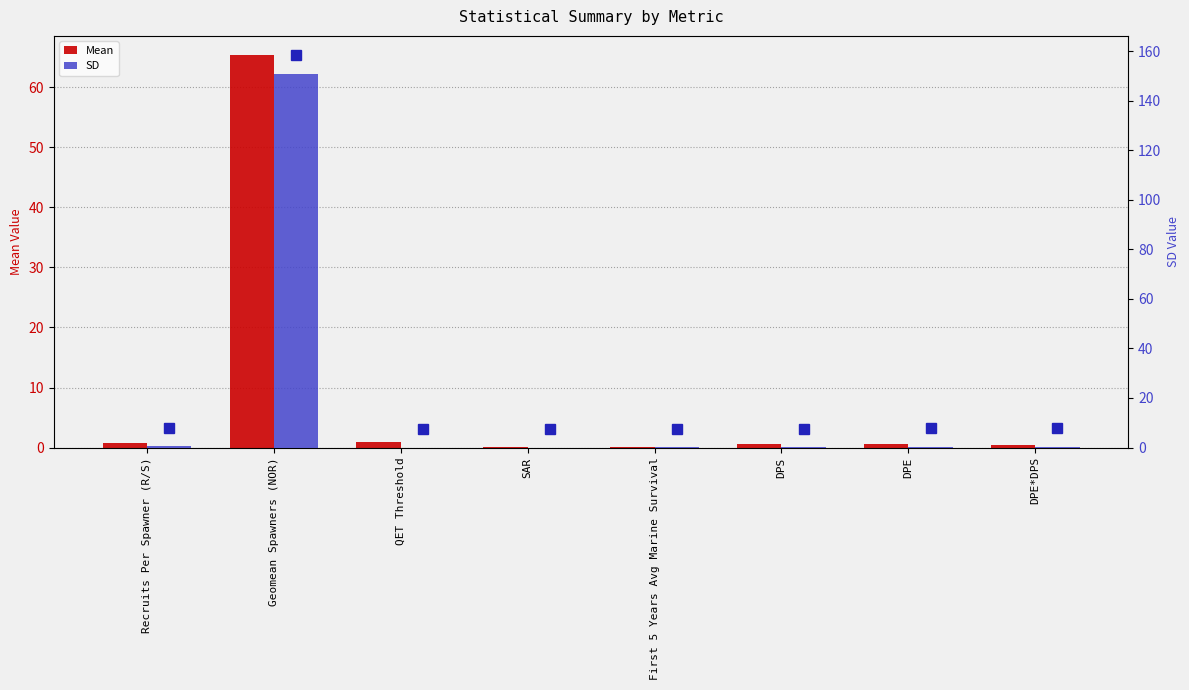

What is the label of the 7th bar from the left?

DPE